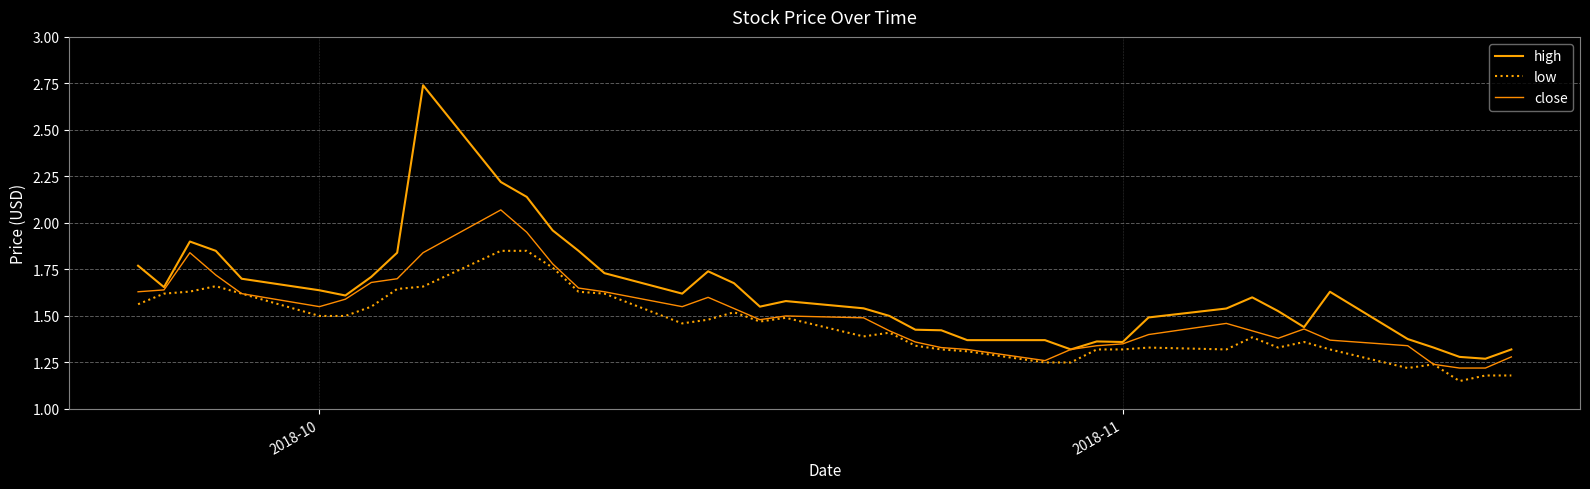

Does the chart have visible grid lines?

Yes